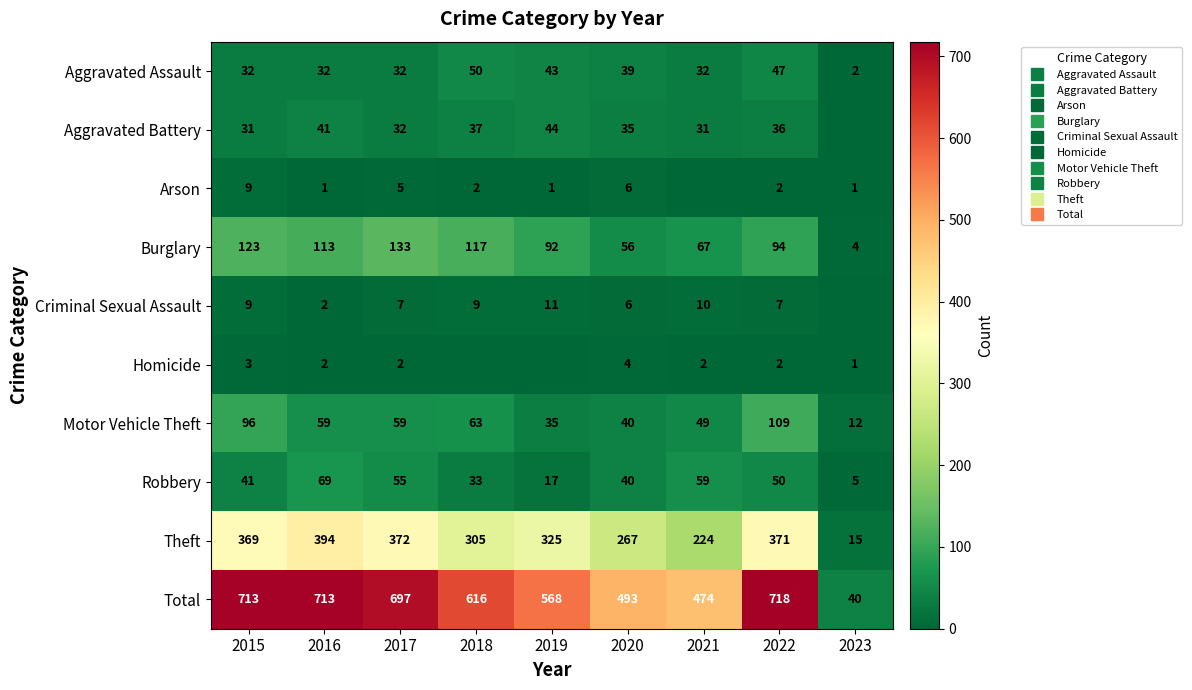

Which label corresponds to the largest value in the chart?

2022